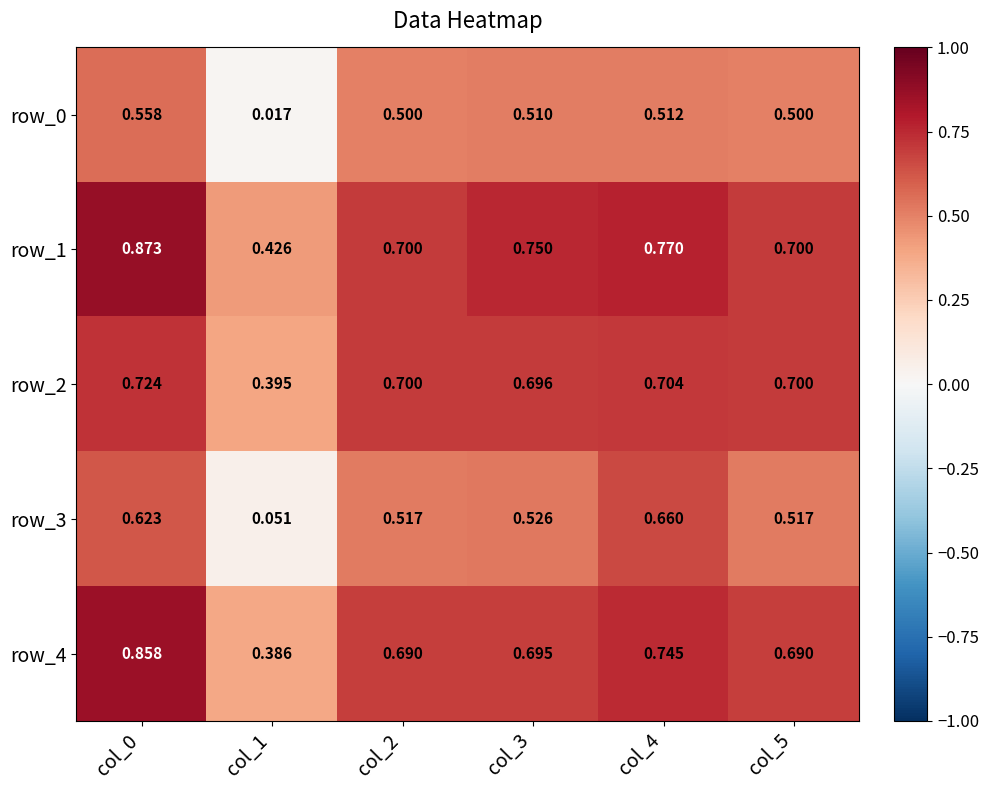

Is the value of row_4 at col_5 greater than the value of row_0 at col_1?

Yes